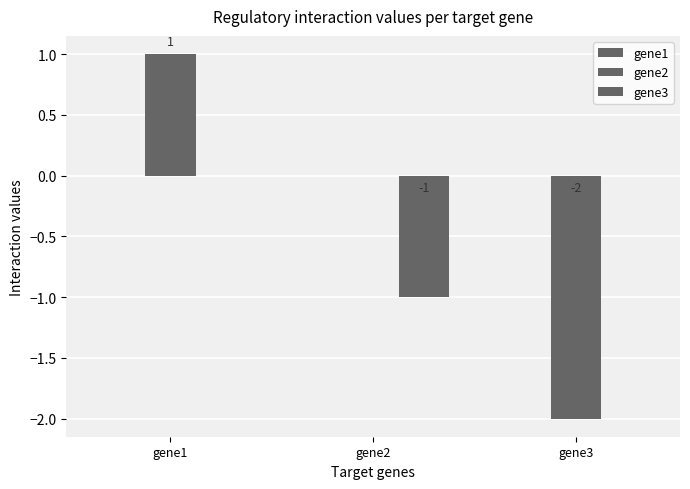

How many data points does each series have?

3